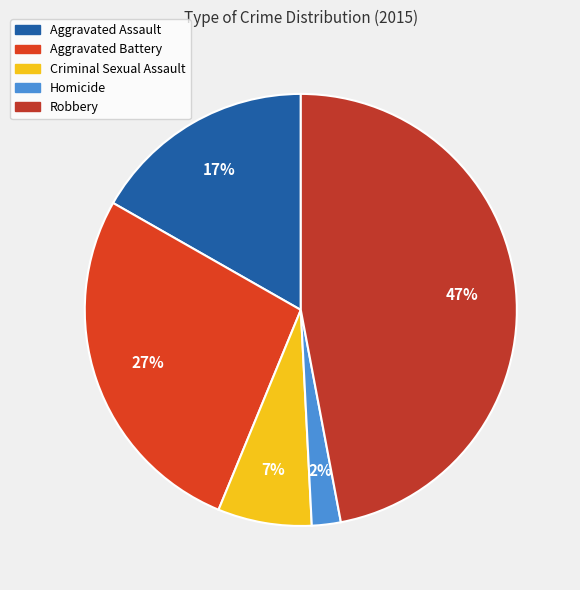

What is the total percentage of Homicide and Aggravated Battery?

29.2%